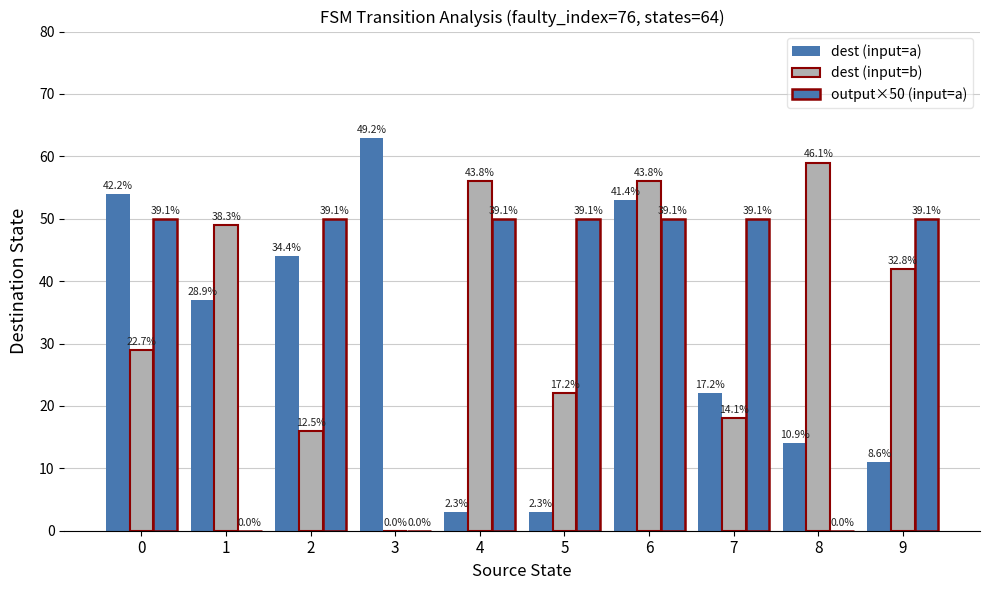

How many groups of bars are there?

10